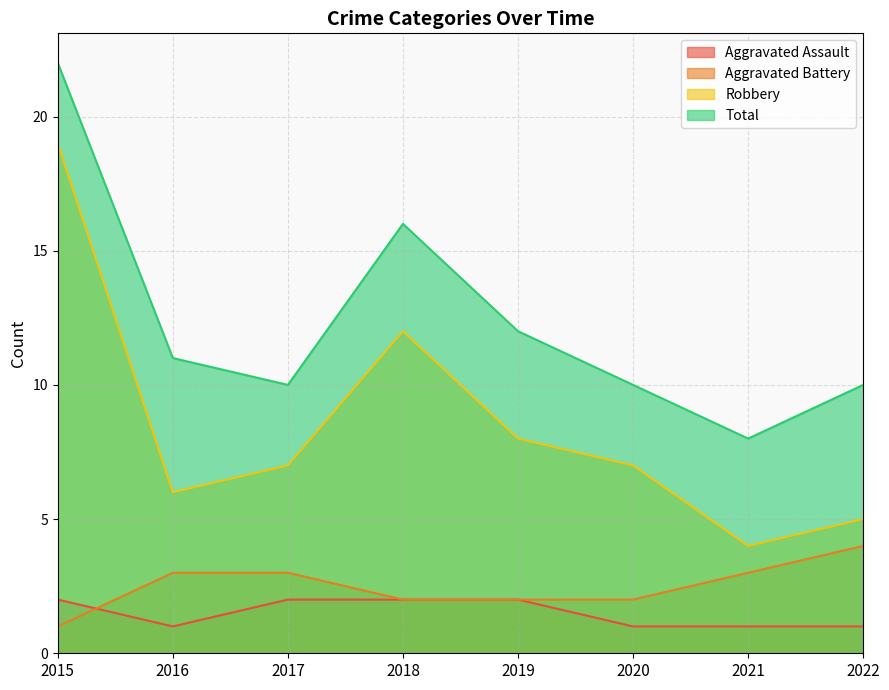

How many lines are shown in the chart?

4